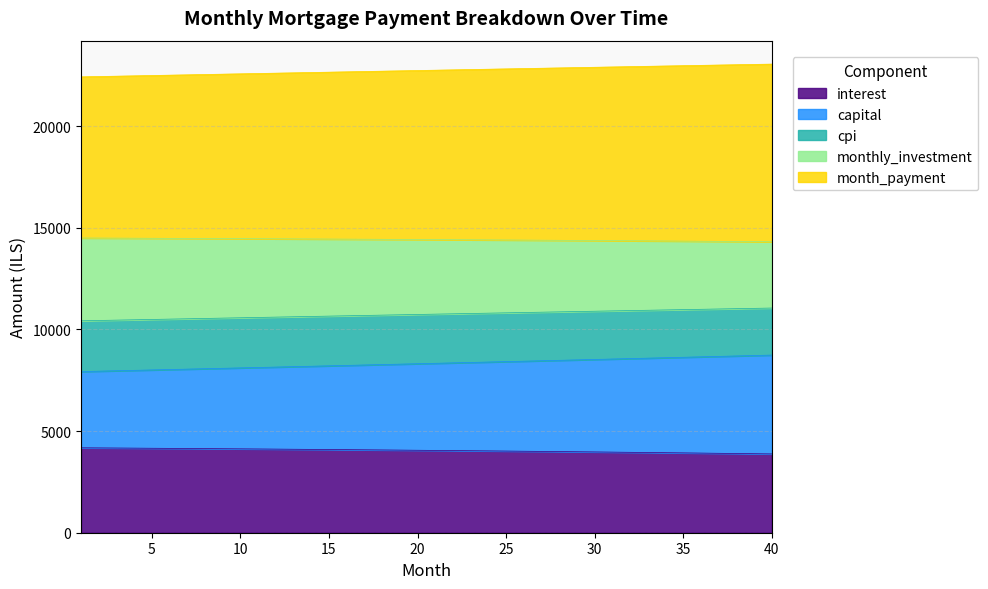

Which series has the largest total across all categories?

month_payment